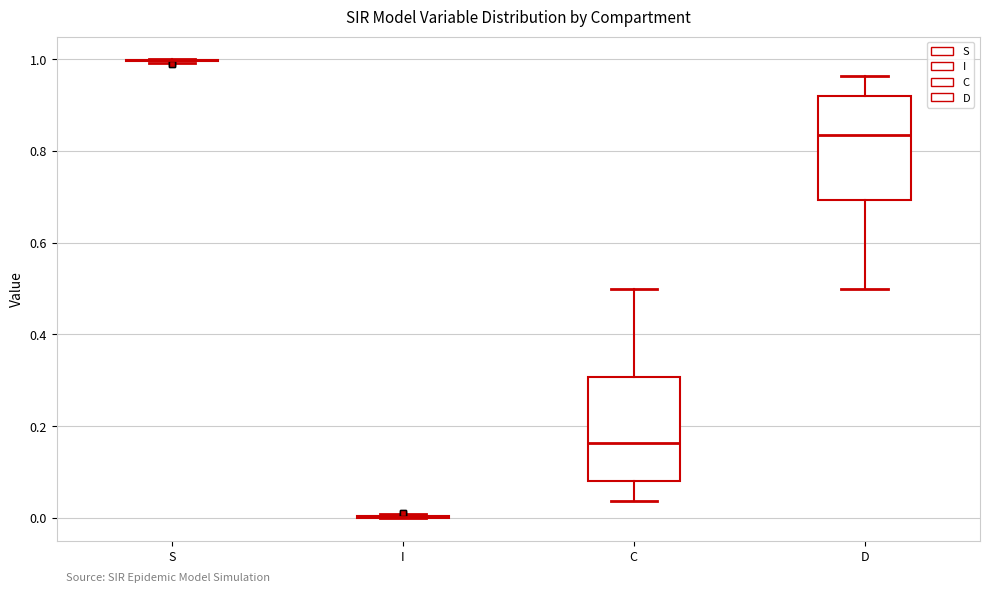

Reading left to right, transcribe this box plot: for each box, give where its median line is, the range the box spans, and where its two whiskers end, as read against the y-axis. The values are not printed on the chart, so give them approximately, as read against the axis.

S: box collapsed to a line at 1.00, whiskers 1.00 to 1.00
I: box collapsed to a line at 0.00, whiskers 0.00 to 0.00
C: median 0.16, box 0.08 to 0.30, whiskers 0.04 to 0.50
D: median 0.84, box 0.70 to 0.92, whiskers 0.50 to 0.96